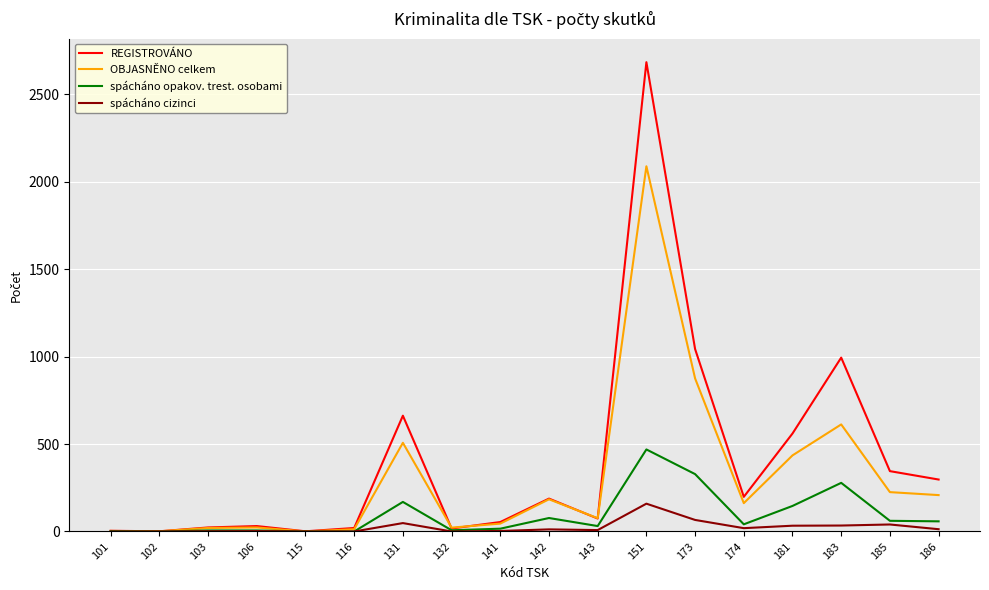

The REGISTROVÁNO series shows 1 at 102. True or false?

True